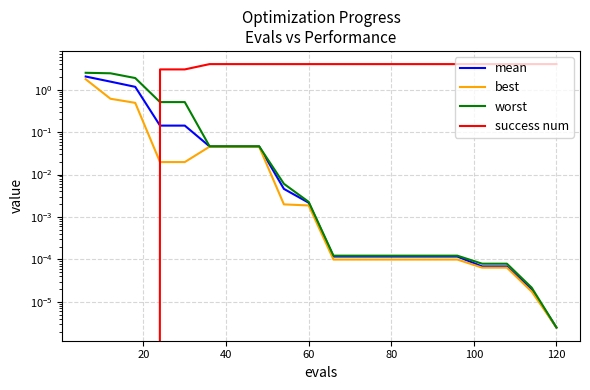

What is the maximum value for mean?

2.0